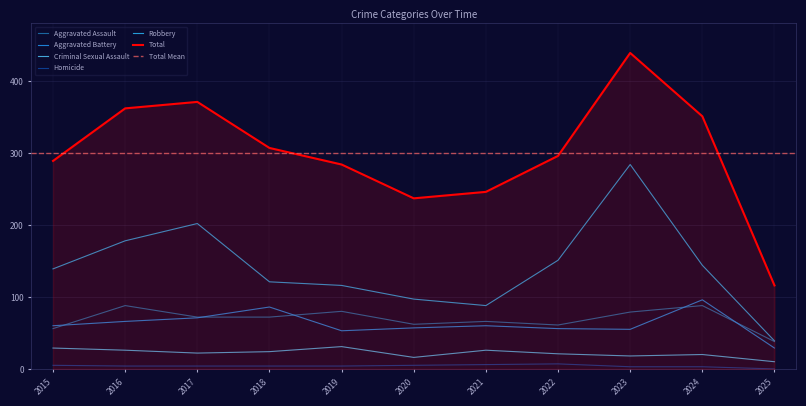

Rank the series at 2021 from highest to lowest value.

Total, Robbery, Aggravated Assault, Aggravated Battery, Criminal Sexual Assault, Homicide